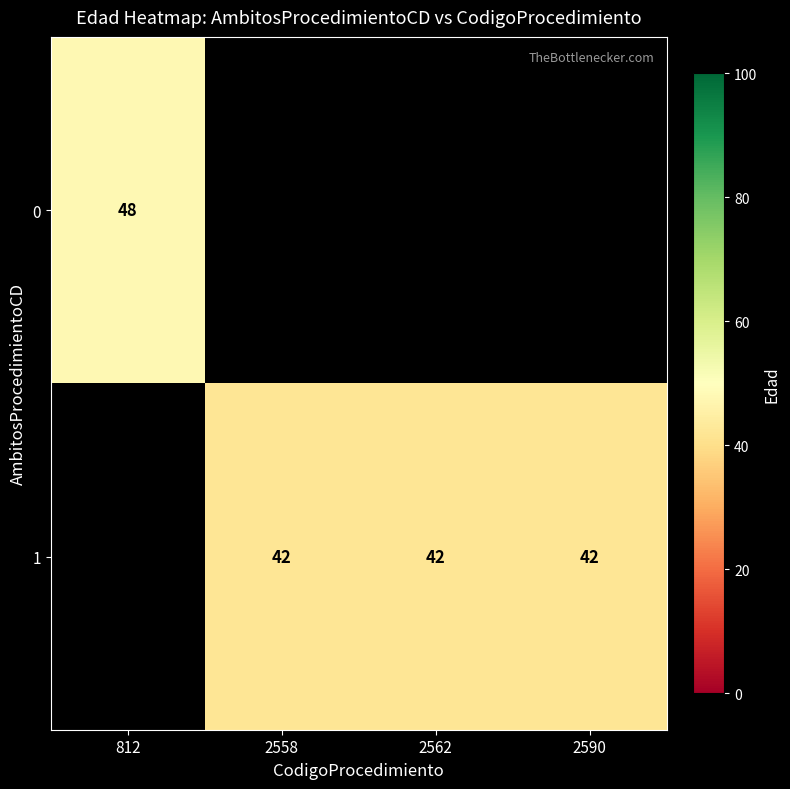

Between 2562 and 2590, which is larger?

2590